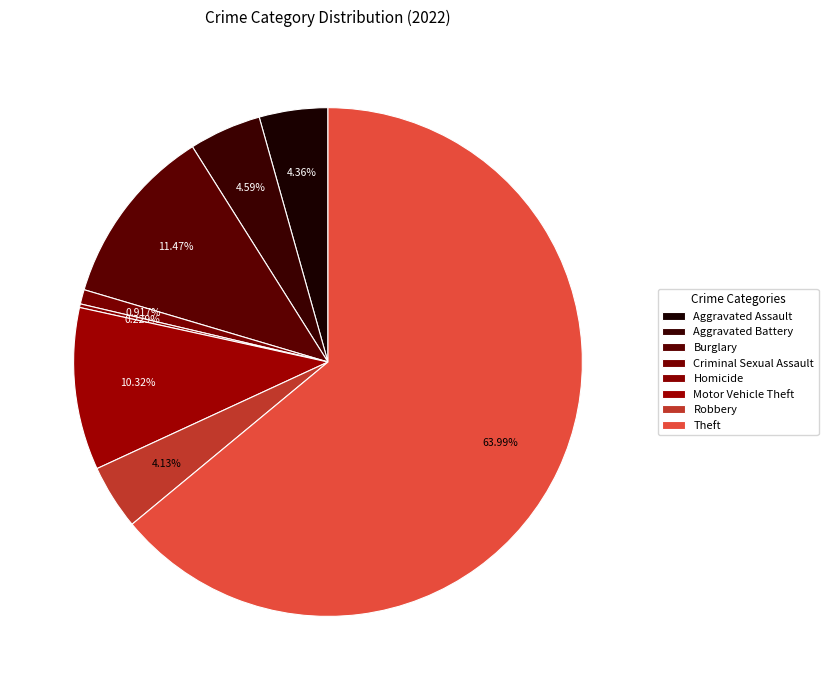

Does any single category account for the majority?

Yes